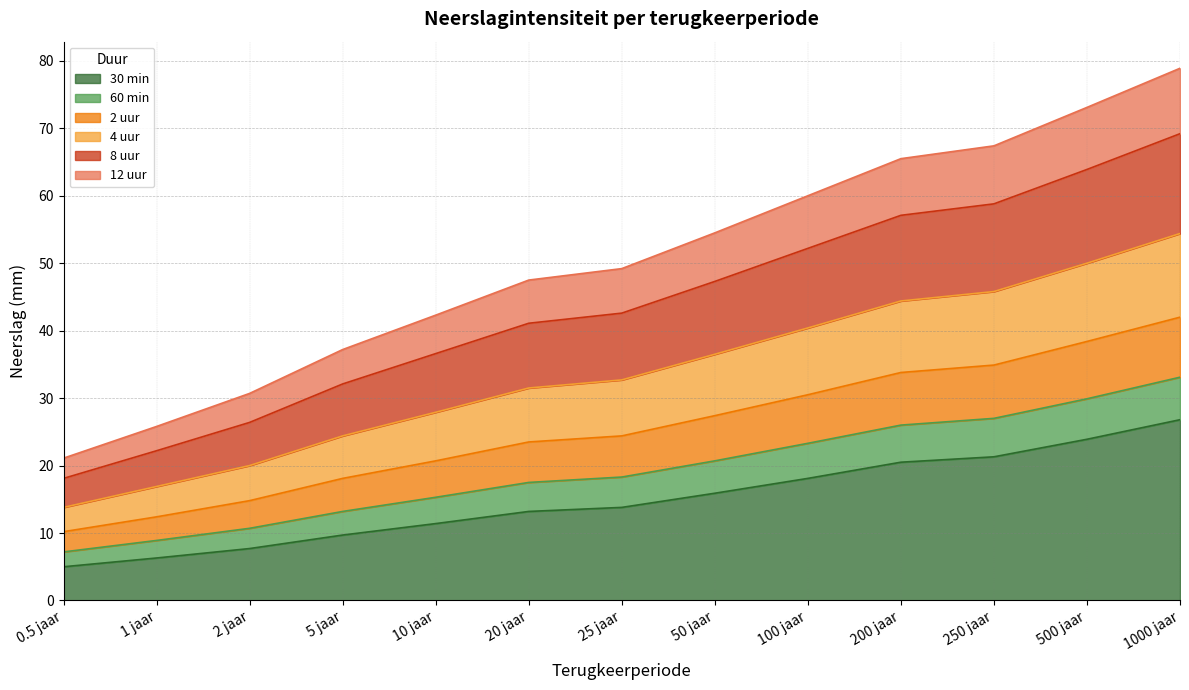

Is the value of 60 min at 0.5 jaar greater than the value of 2 uur at 200 jaar?

No